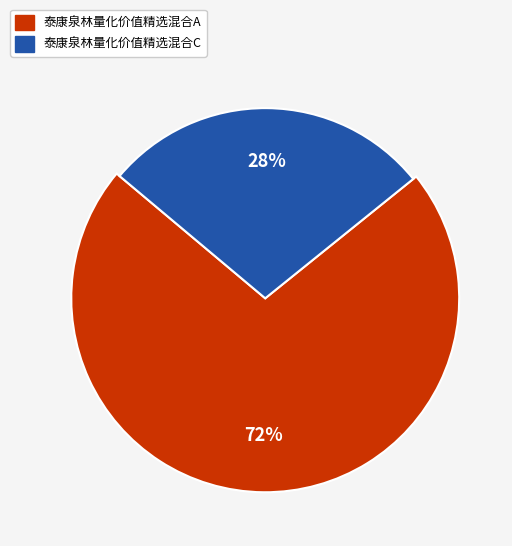

Which category accounts for the majority?

泰康泉林量化价值精选混合A